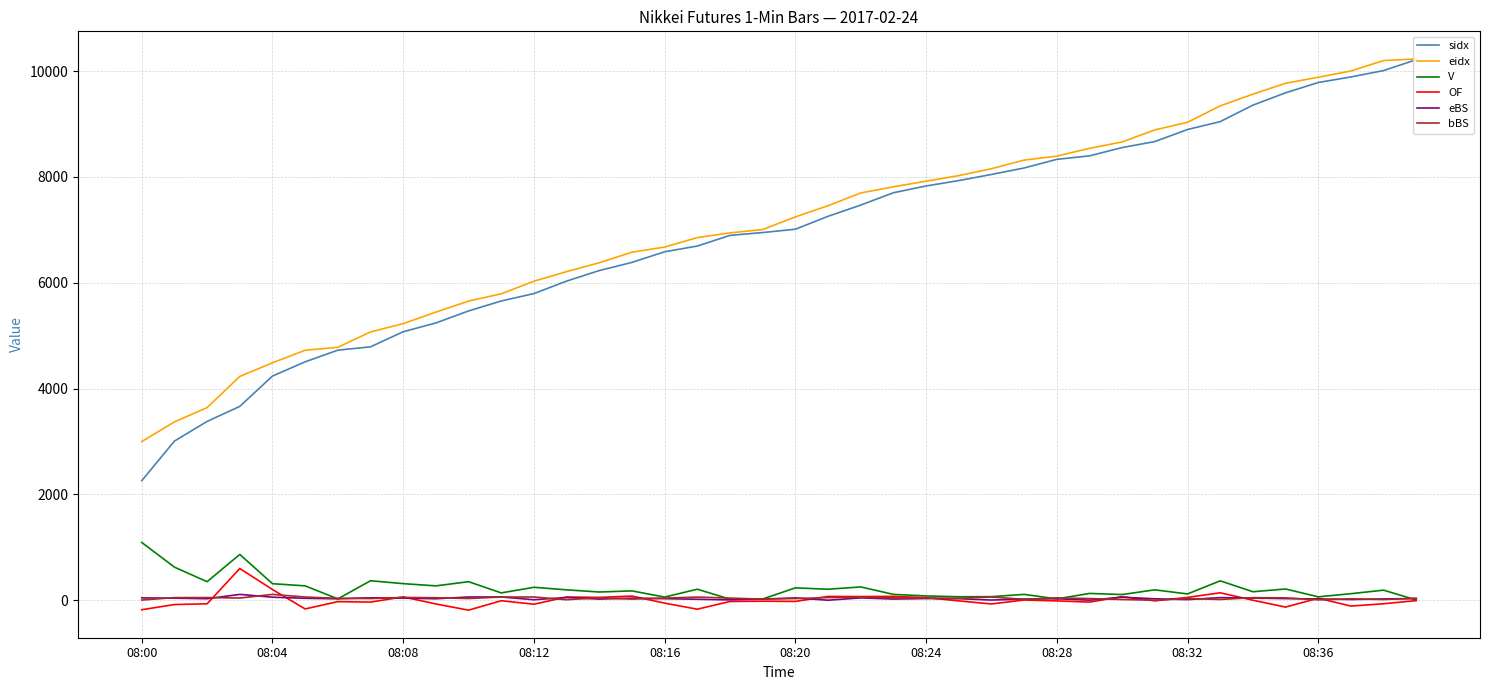

Which series has the widest spread of values?

sidx